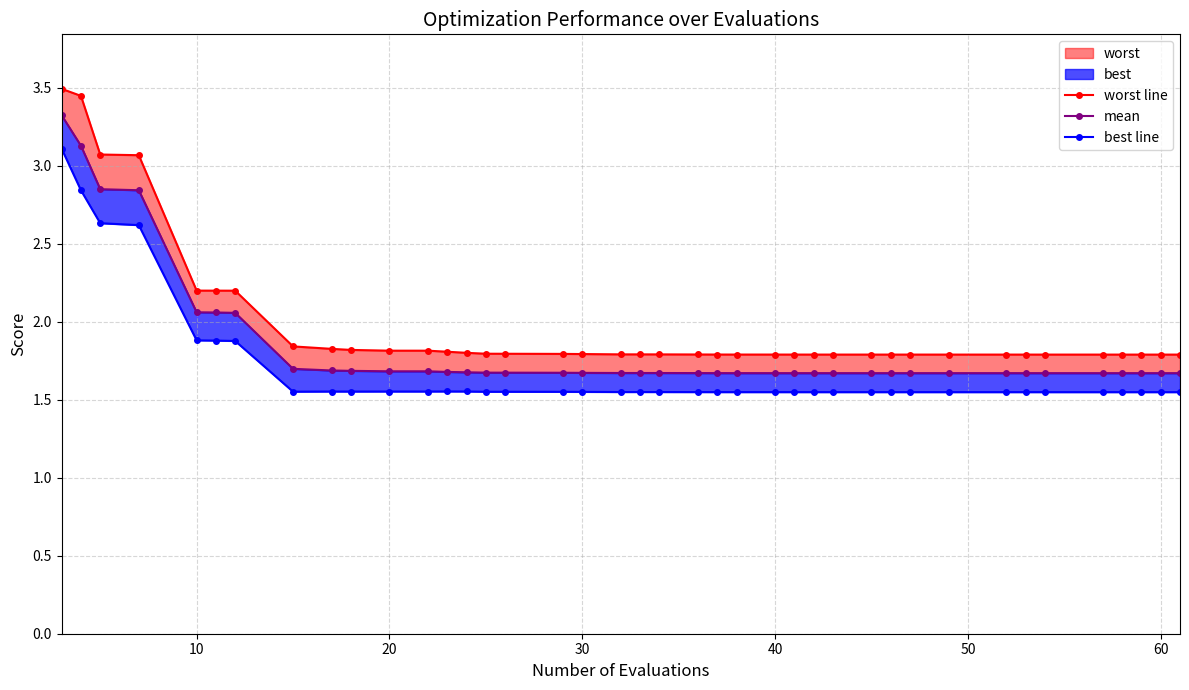

True or false: mean and worst line intersect in this chart.

False